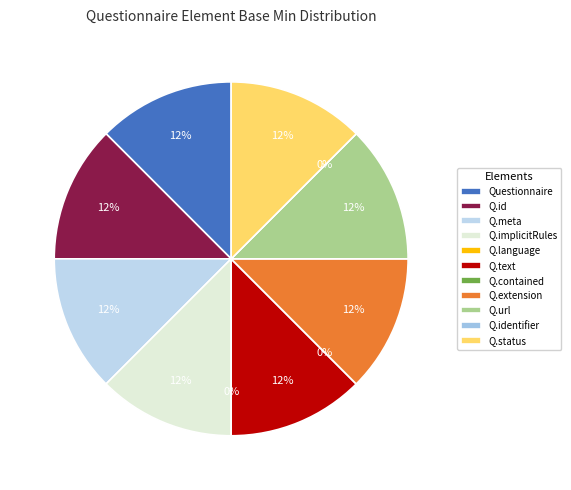

Rank the categories by value from highest to lowest.

Questionnaire, Questionnaire.id, Questionnaire.meta, Questionnaire.implicitRules, Questionnaire.text, Questionnaire.extension, Questionnaire.url, Questionnaire.status, Questionnaire.language, Questionnaire.contained, Questionnaire.identifier